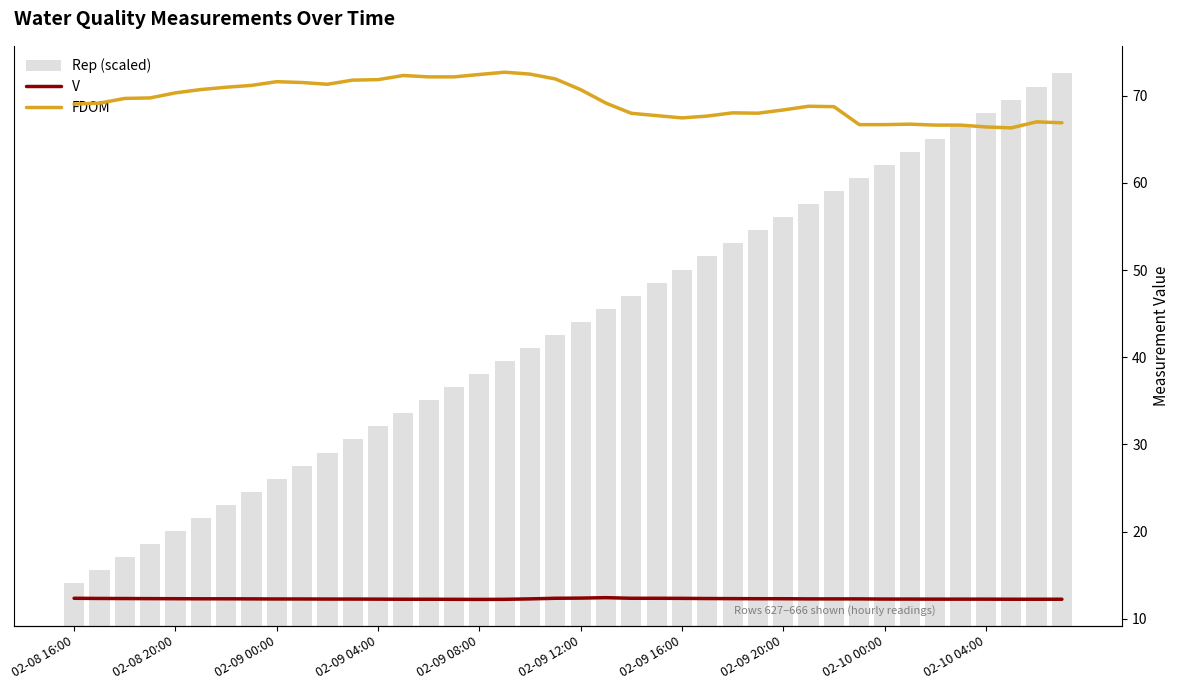

Count the number of categories in the chart.

40